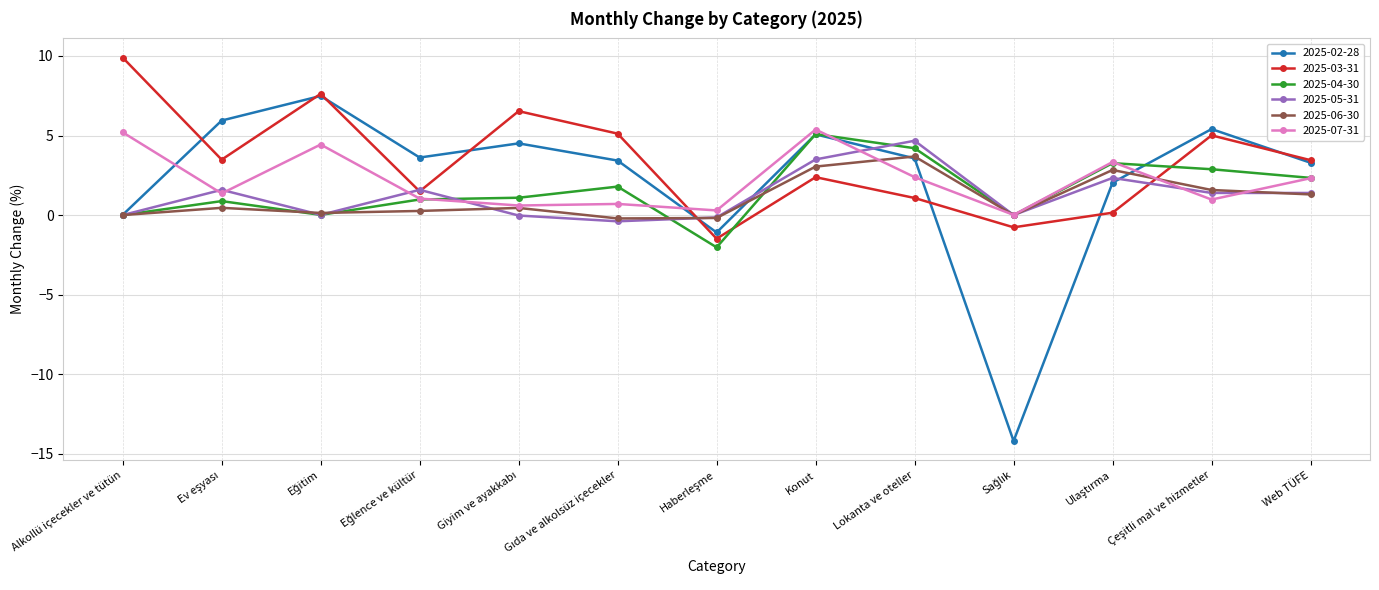

What position from the left is Konut?

8